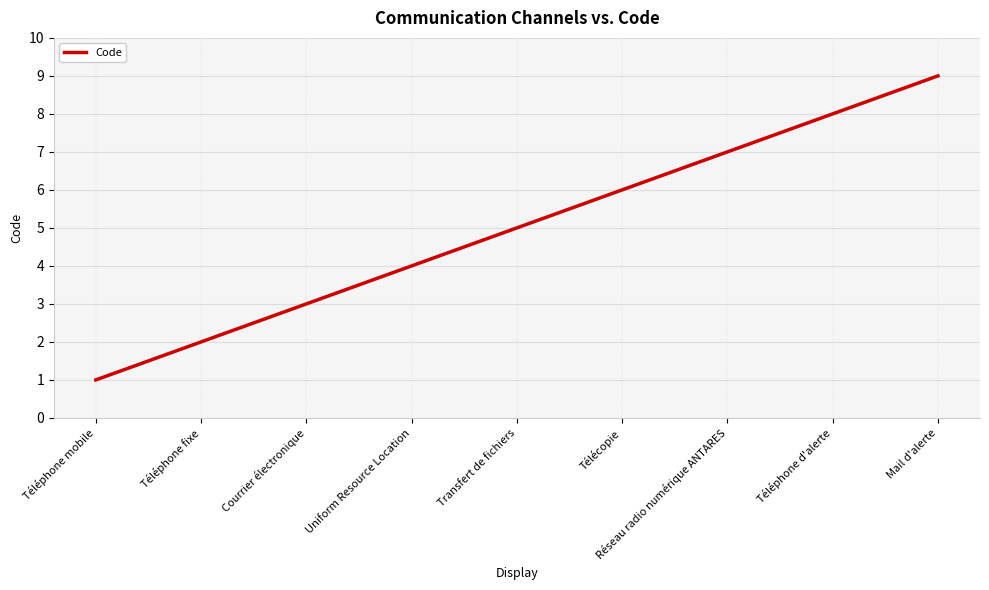

Reading left to right, what are all the values shown in this chart?

1	2	3	4	5	6	7	8	9